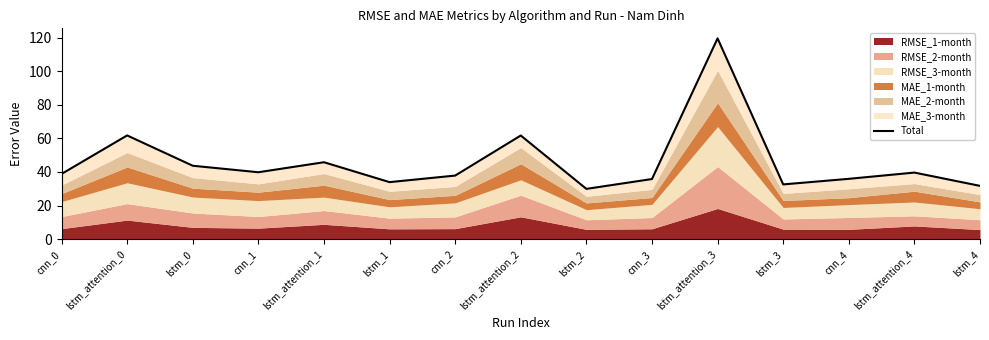

Where is the first local minimum?

cnn_1